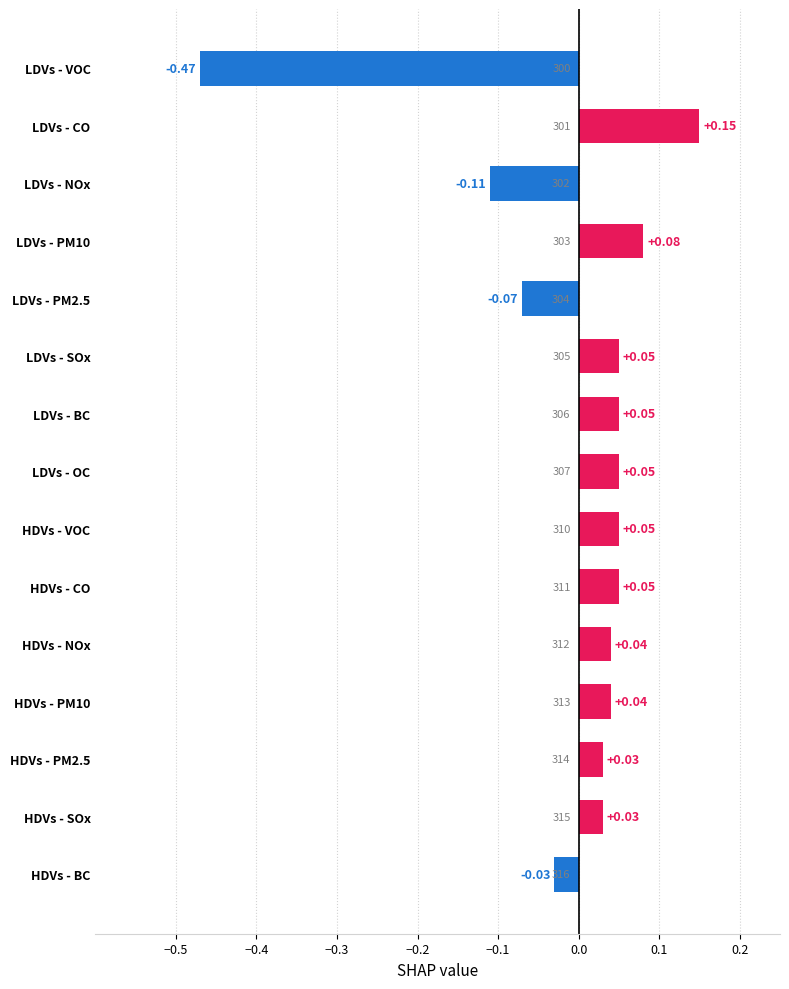

Which label corresponds to the largest value in the chart?

LDVs - CO